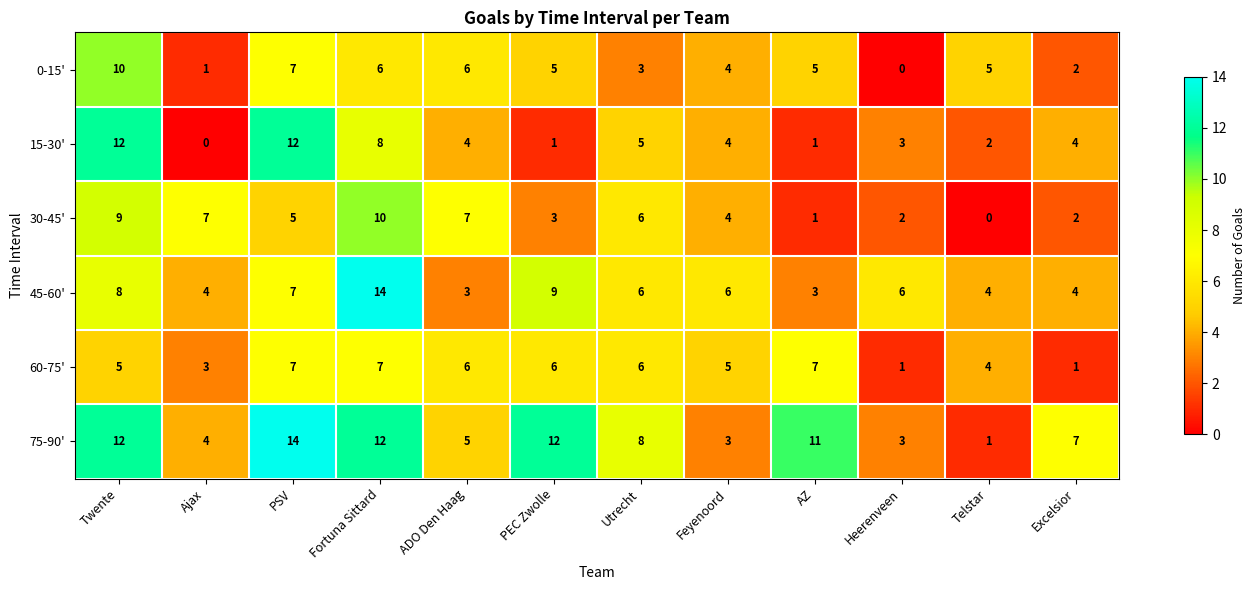

At which label is 75-90' closest to 7?

Excelsior